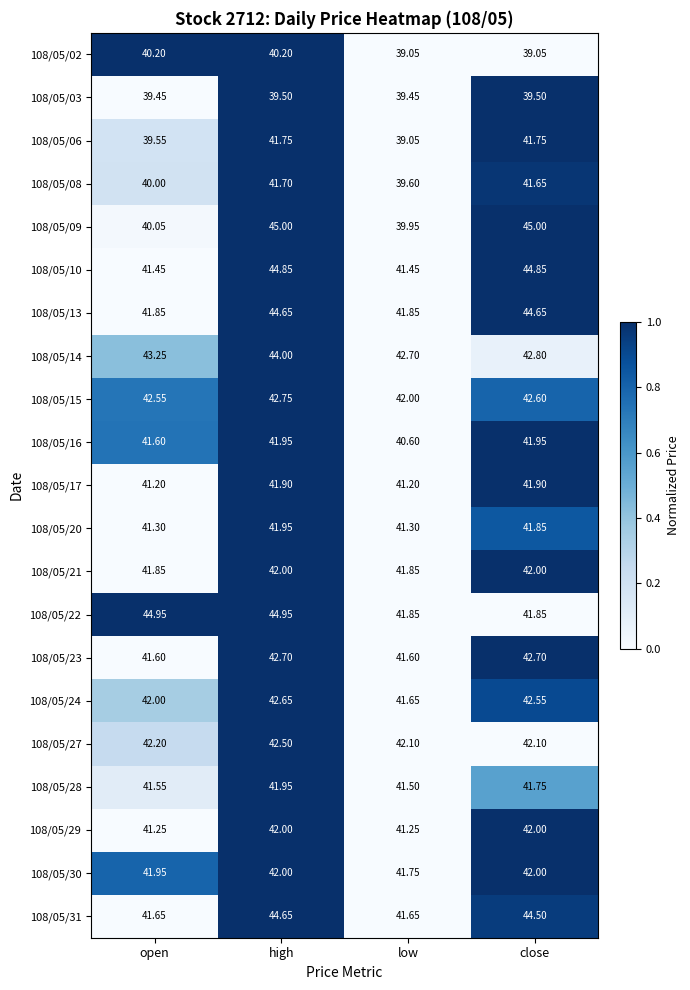

How many distinct data groups are displayed?

21